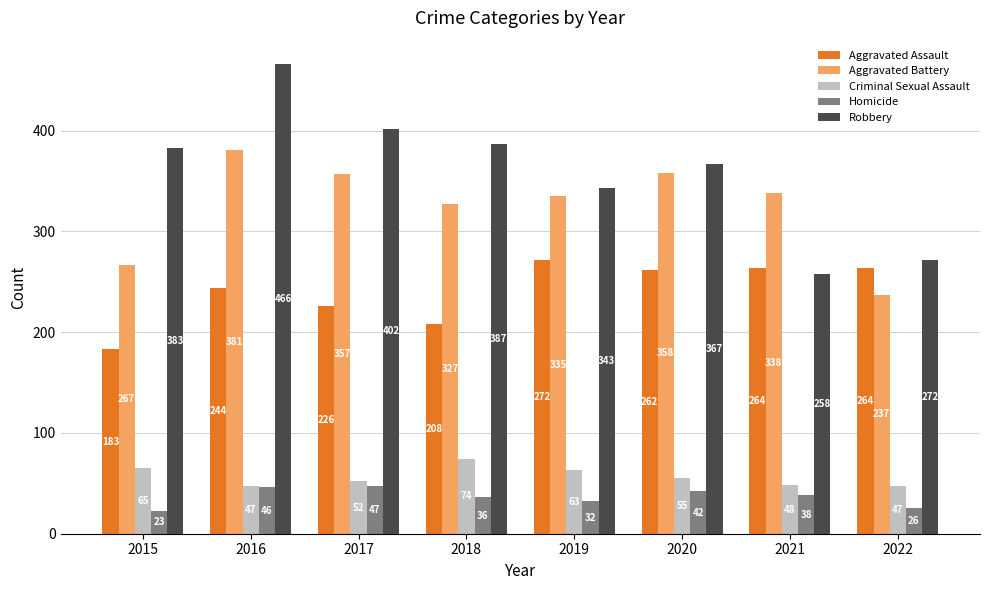

What is the sum of all Aggravated Battery values?

2600